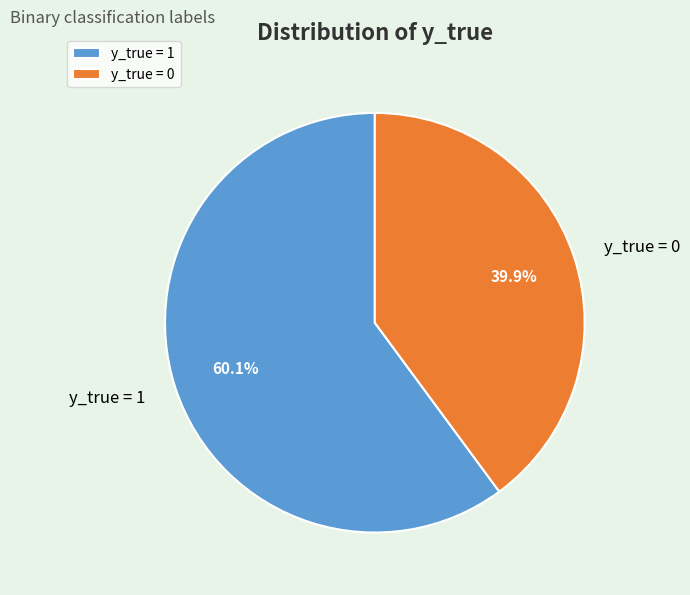

To the nearest percent, what is the combined percentage of y_true = 0 and y_true = 1?

100%